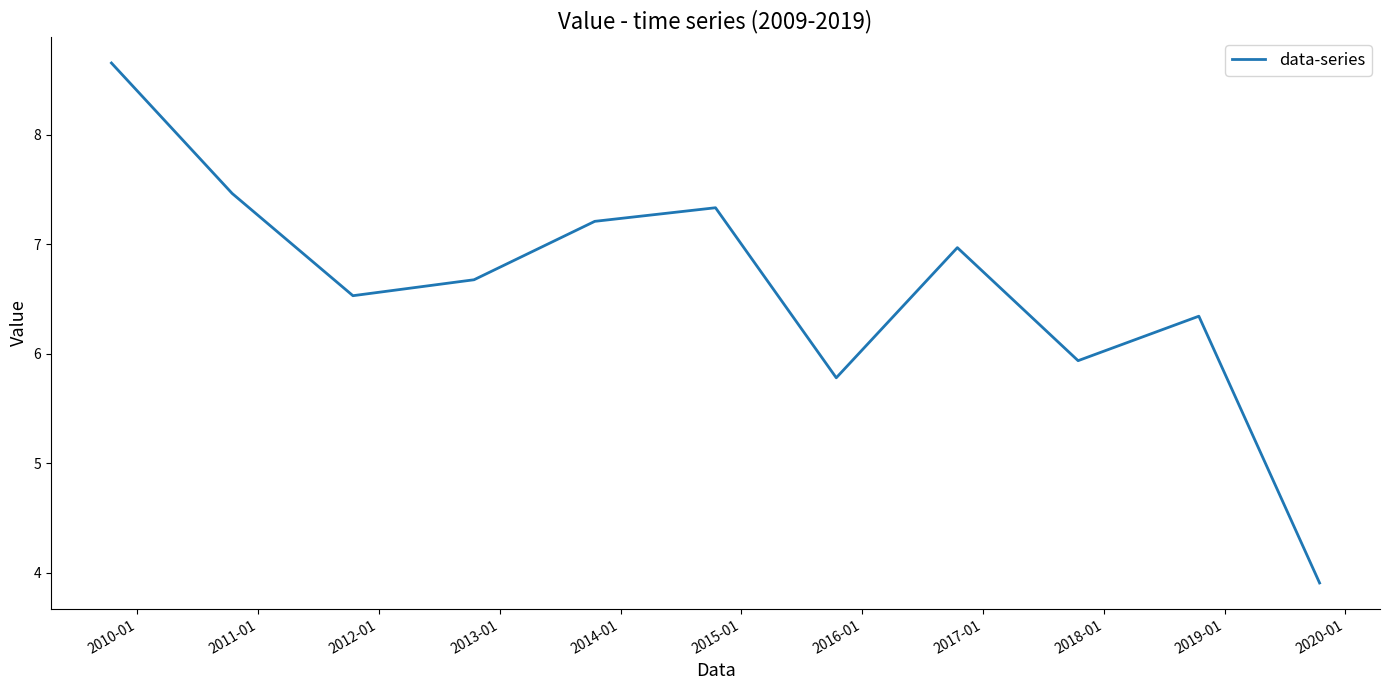

What is the greatest value displayed?

8.7